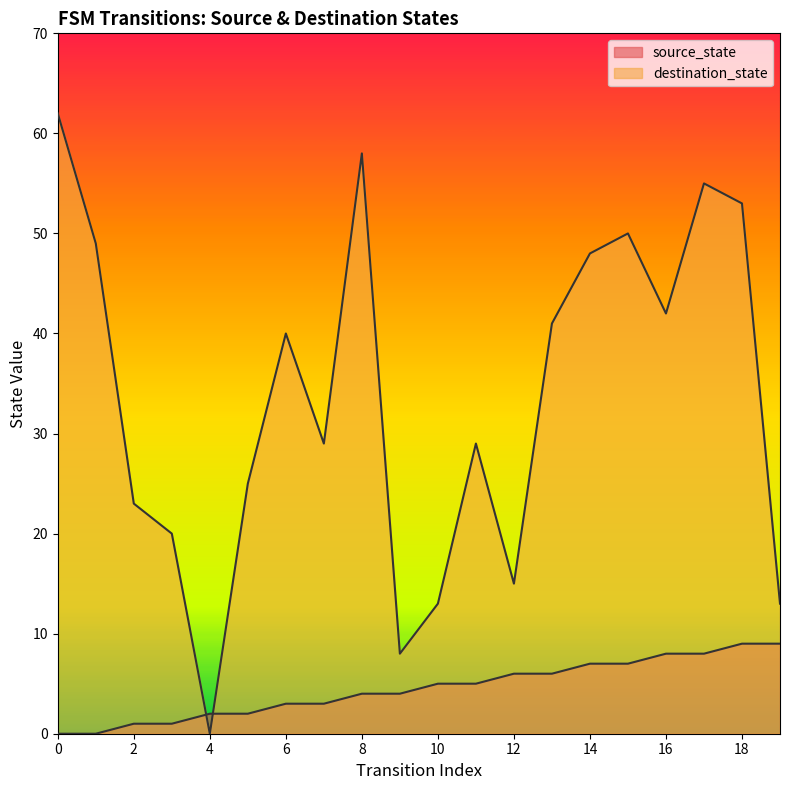

What is the spread (max minus min) of values at 13?

35